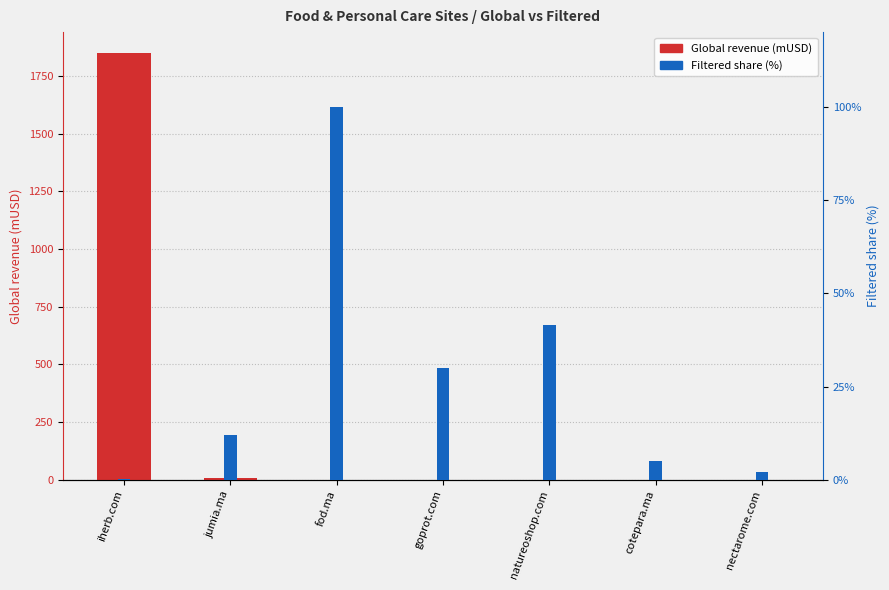

Are the bars horizontal?

No